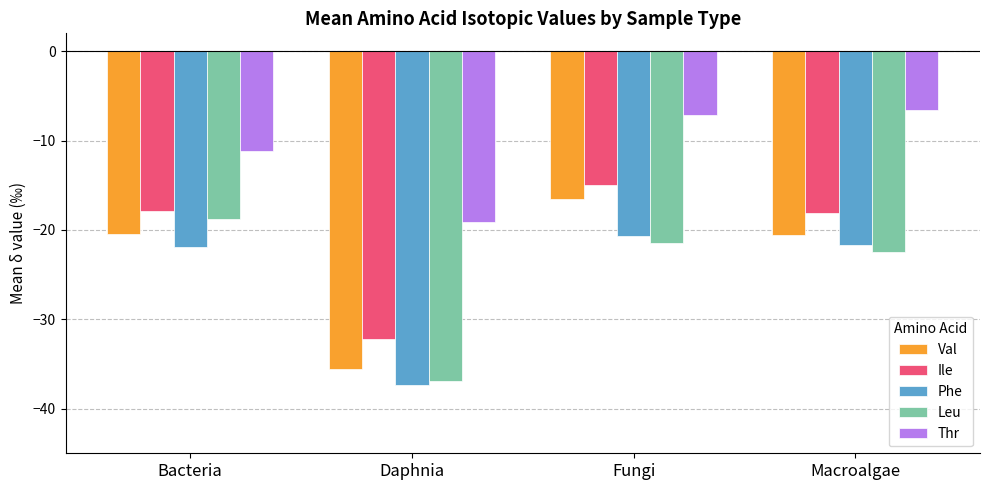

At which label does Val reach its peak?

Fungi